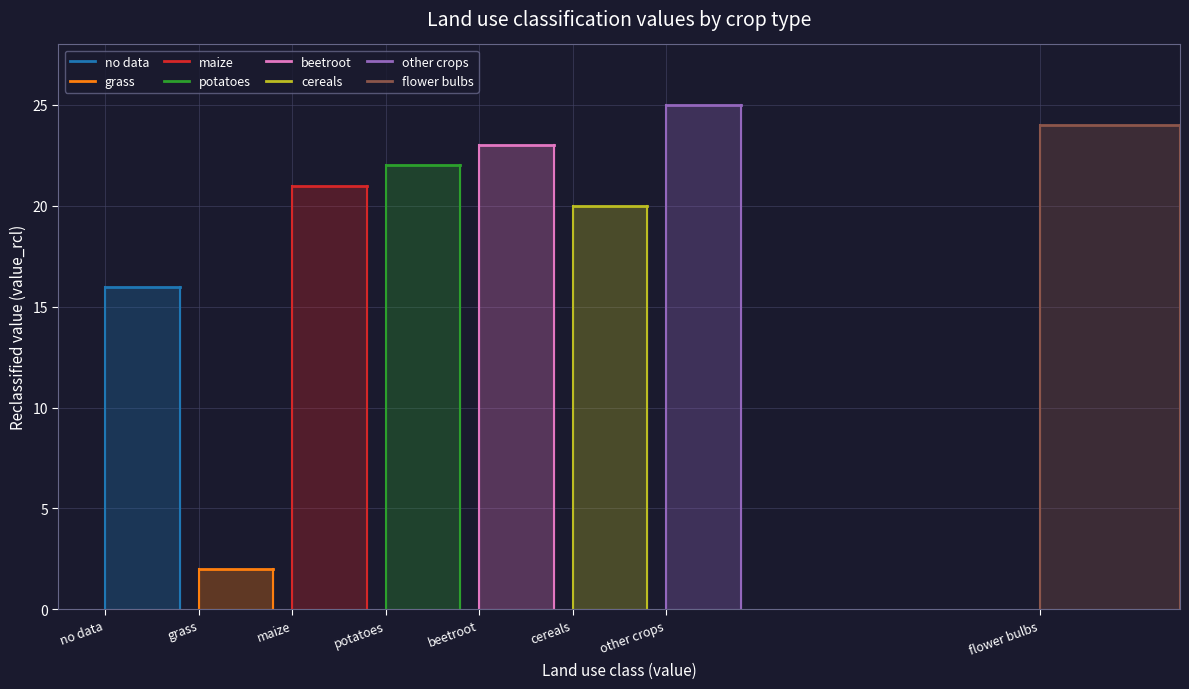

Between flower bulbs and no data, which is larger?

flower bulbs